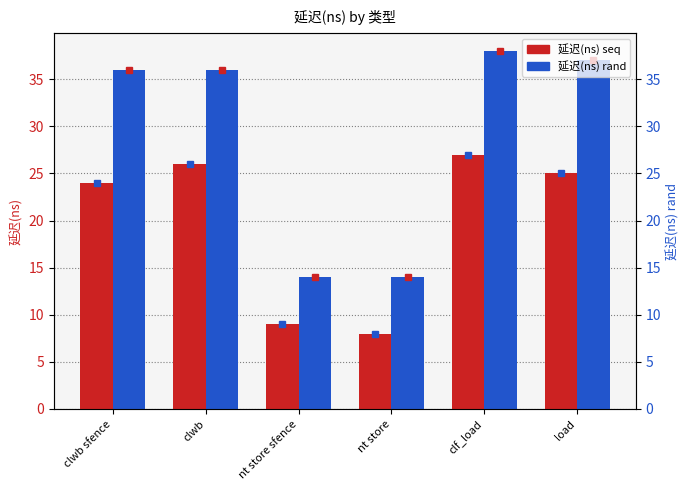

Reading left to right, list all the values displayed in this chart.

延迟(ns) seq: 24	26	9	8	27	25
延迟(ns) rand: 36	36	14	14	38	37